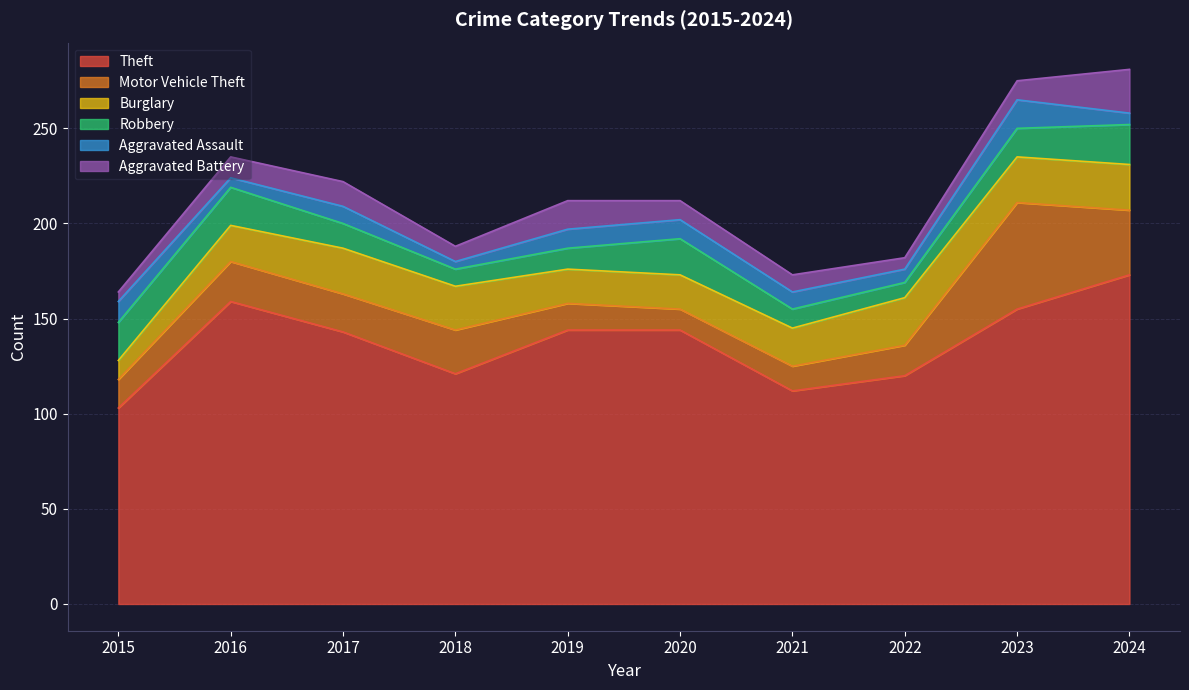

What is the difference between the maximum and second lowest values in the Aggravated Battery series?

17